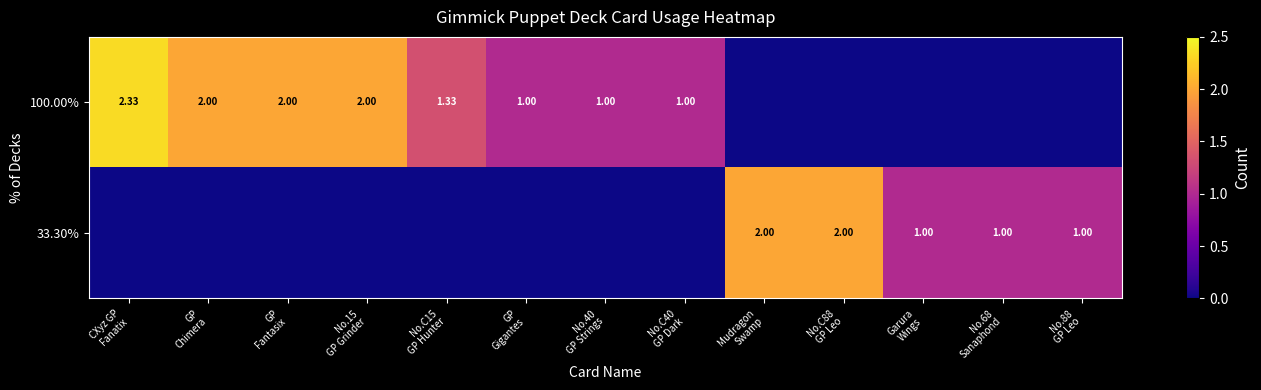

Rank the series by their average value, from lowest to highest.

33.30%, 100.00%